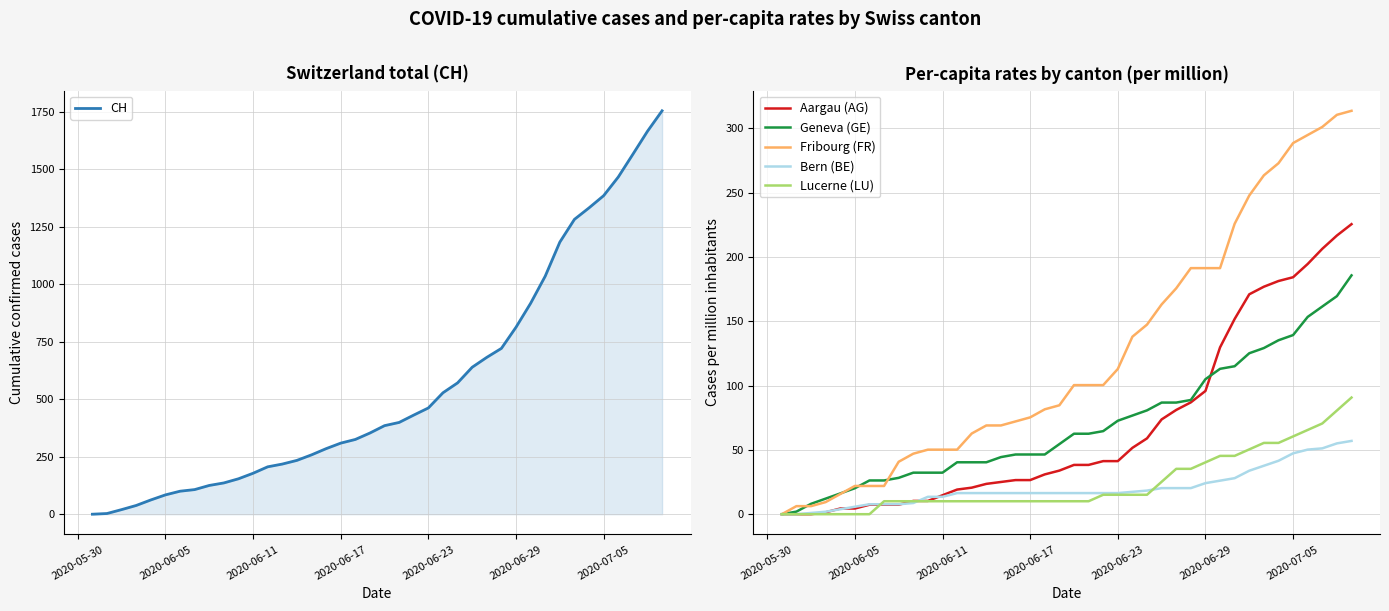

What is the maximum value for Geneva (GE)?

185.8